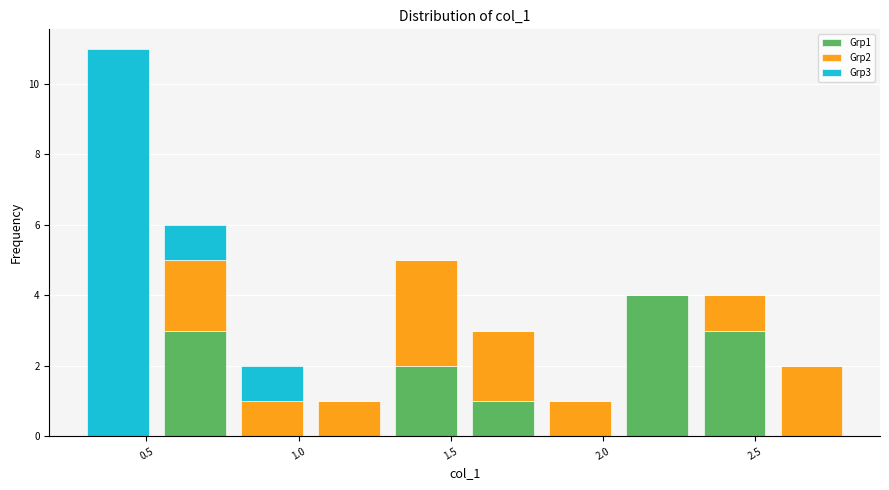

What is the total height of the stacked bar covering 0.80 to 1.05 on the x-axis? Neither the bar edges nor the heights are printed on the chart, so give them approximately, as read against the axes.

2